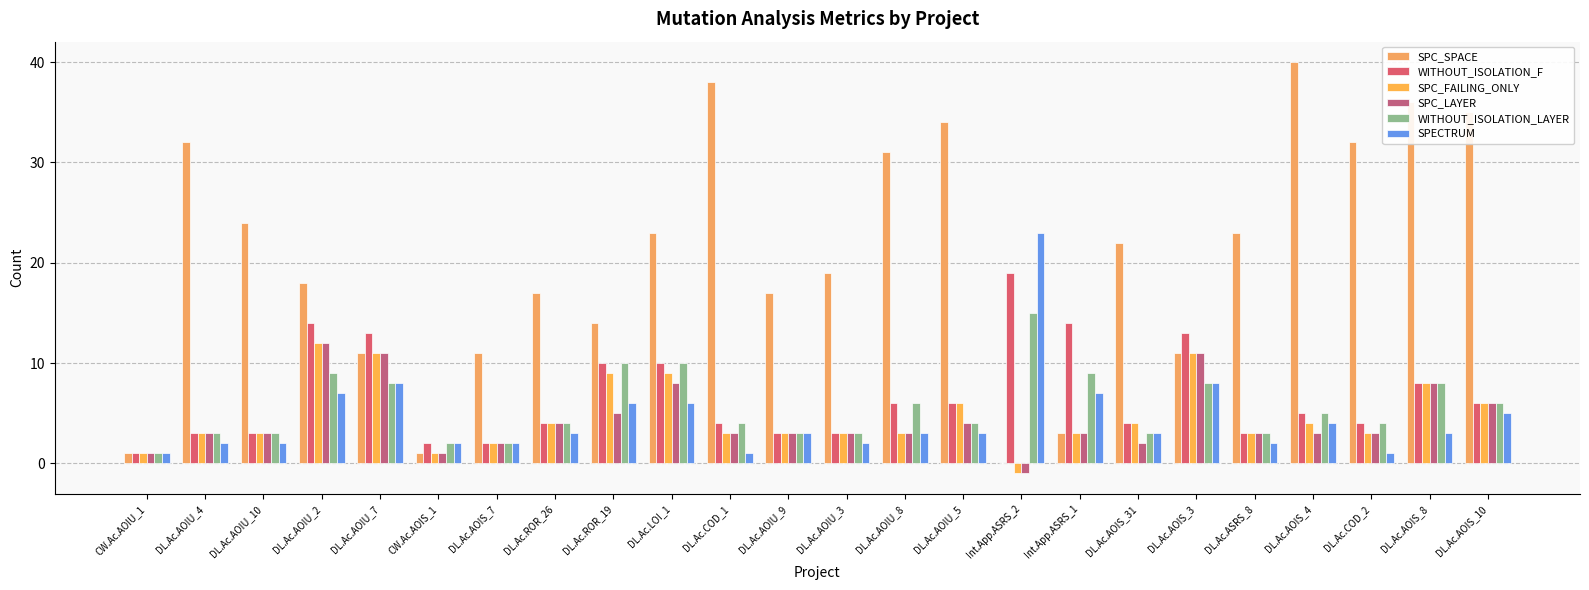

What is the total value across all series at DL.Ac.AOIS_10?

64